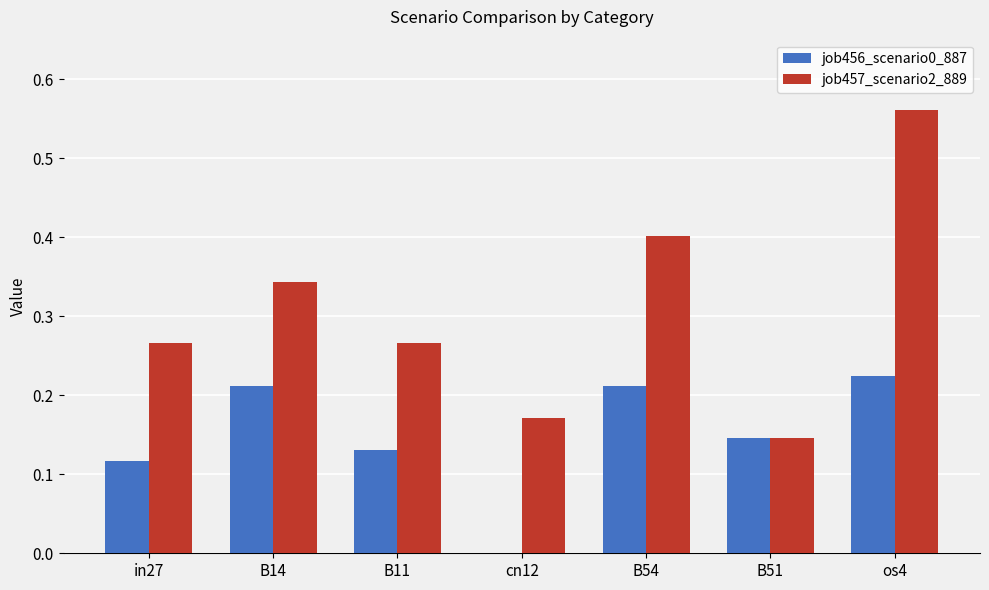

Count the job457_scenario2_889 values in the range 0 to 1.

7